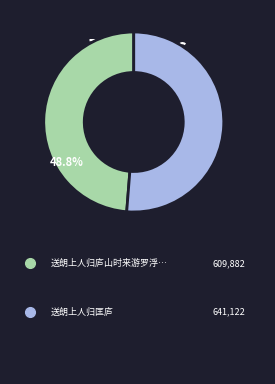

Does any single category account for the majority?

Yes